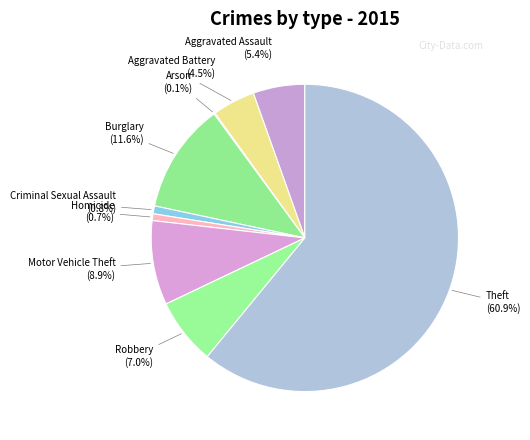

What percentage is the Robbery slice, to the nearest percent?

7%